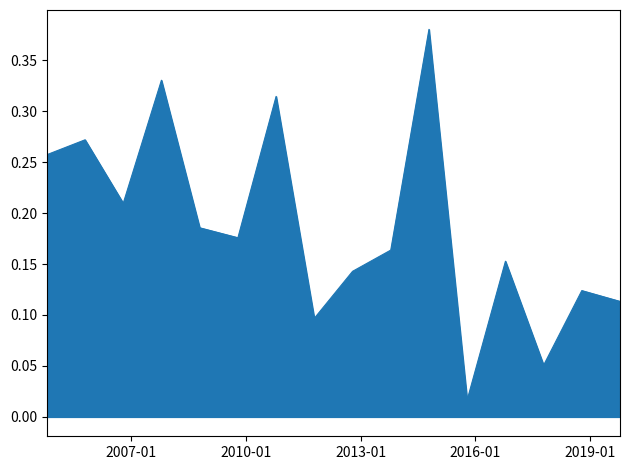

Does the chart display data point markers on the line(s)?

No